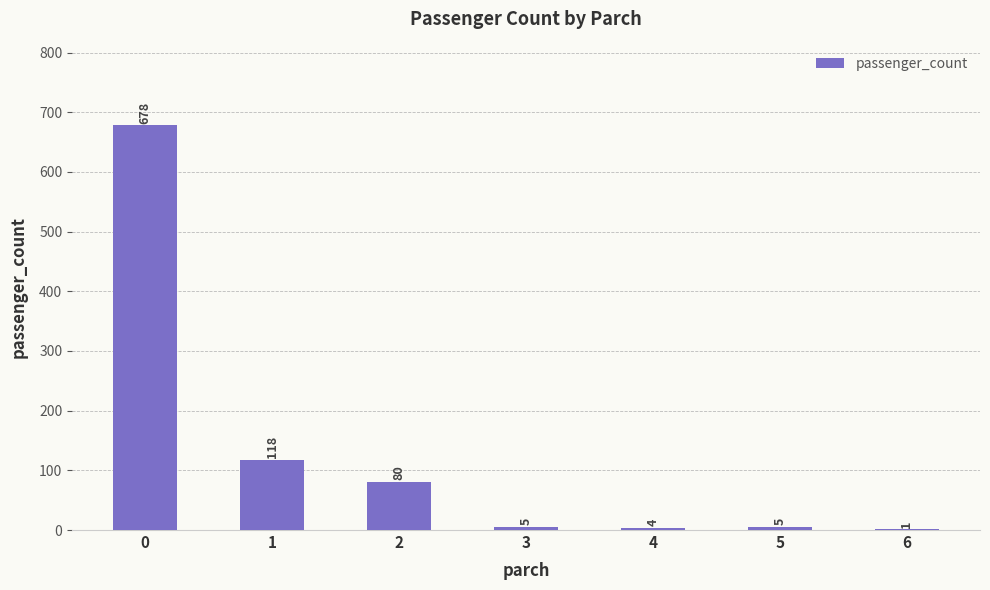

What is the difference between the values at 4 and 3?

1